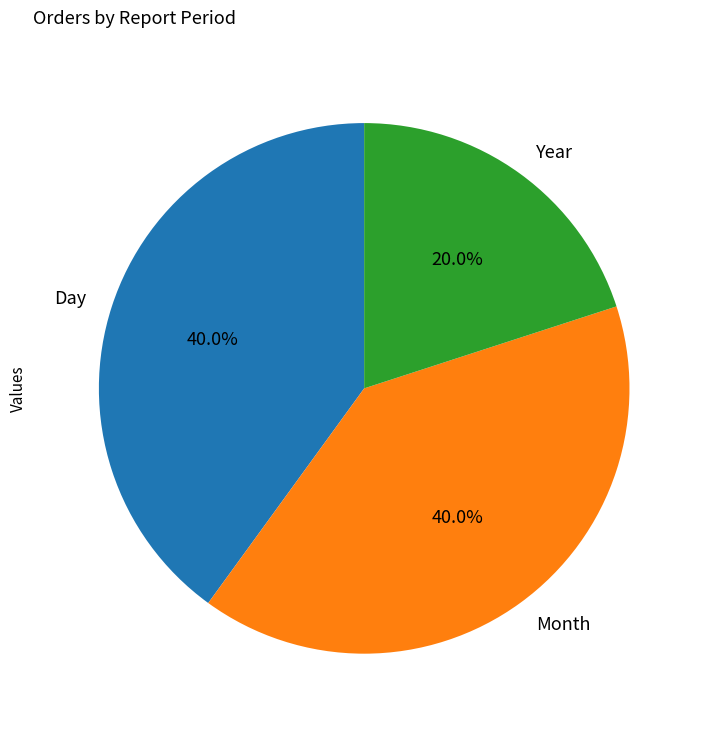

Which slice is the smallest?

Year